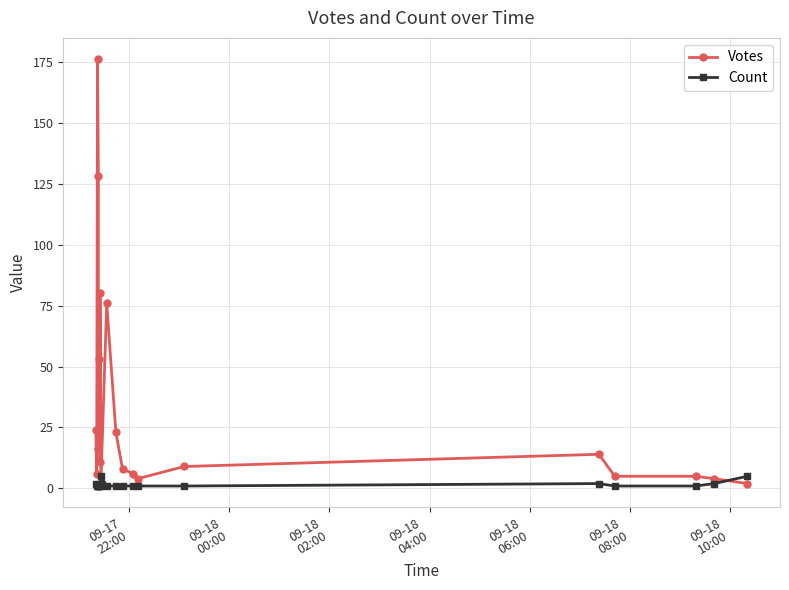

Reading right to left, what are all the values shown in this chart?

Votes: 2	4	5	5	14	9	4	6	8	23	76	2	80	11	53	16	128	176	6	24
Count: 5	2	1	1	2	1	1	1	1	1	1	5	1	1	2	1	1	1	1	2